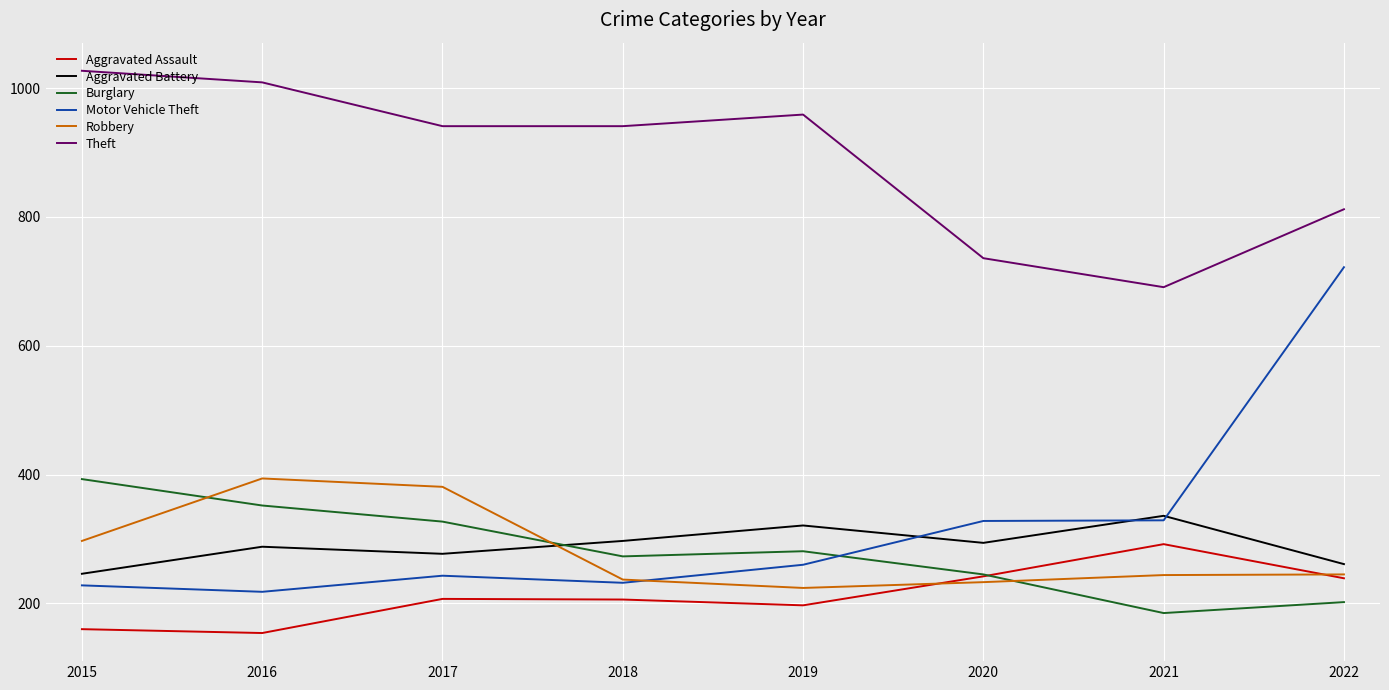

Does the chart have visible grid lines?

Yes